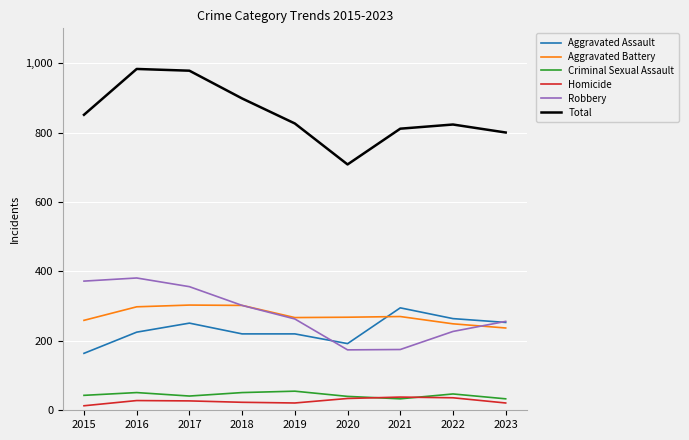

How many values in the Robbery series are below 263?

4